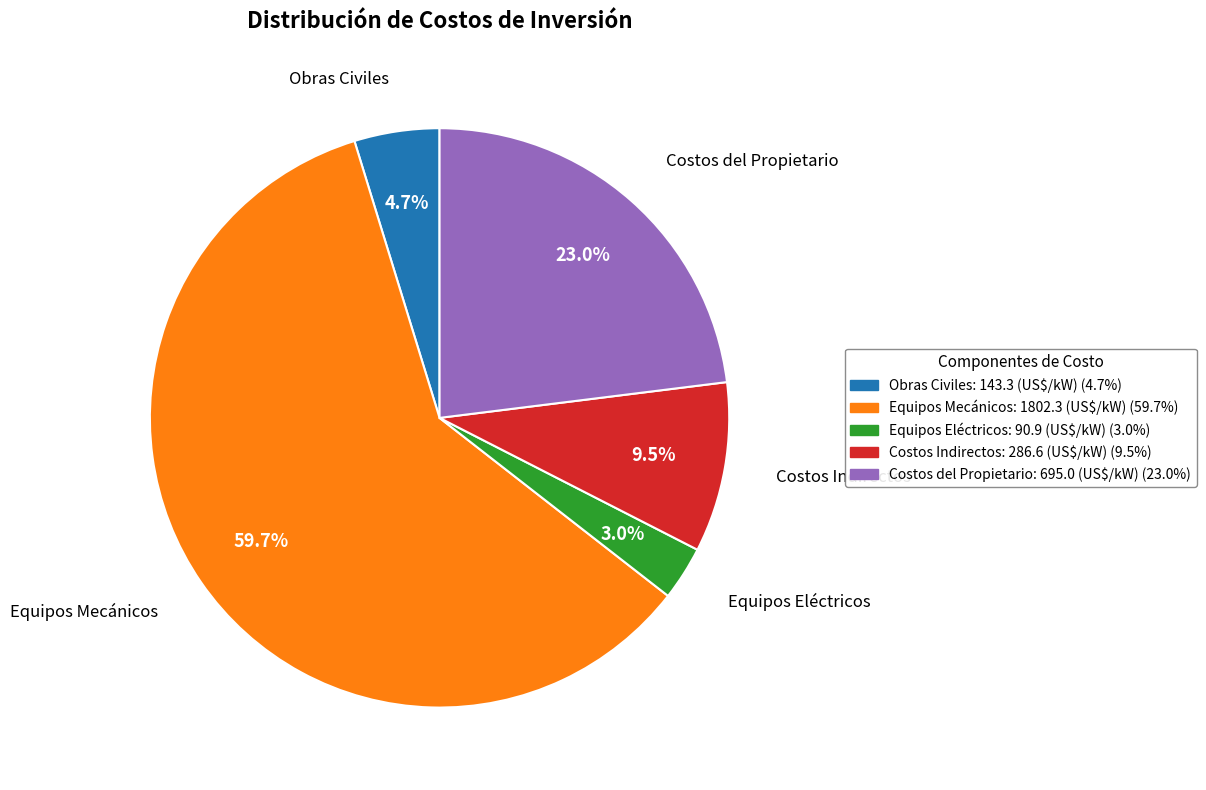

Is Costos Indirectos the majority of the pie?

No